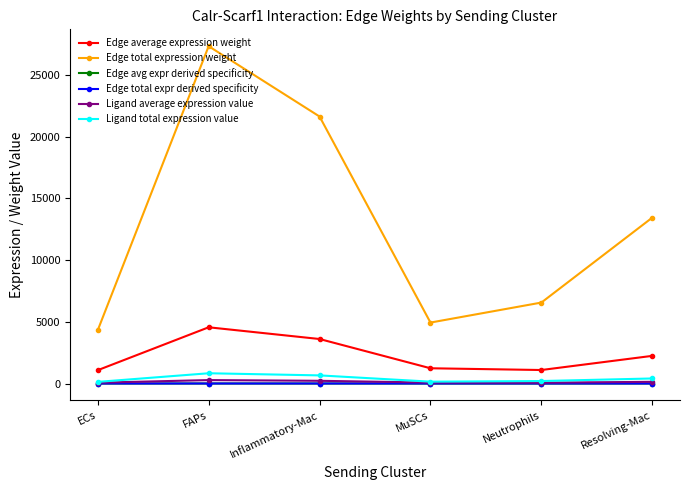

True or false: Edge average expression weight has more than 0 points higher than both neighbors.

True